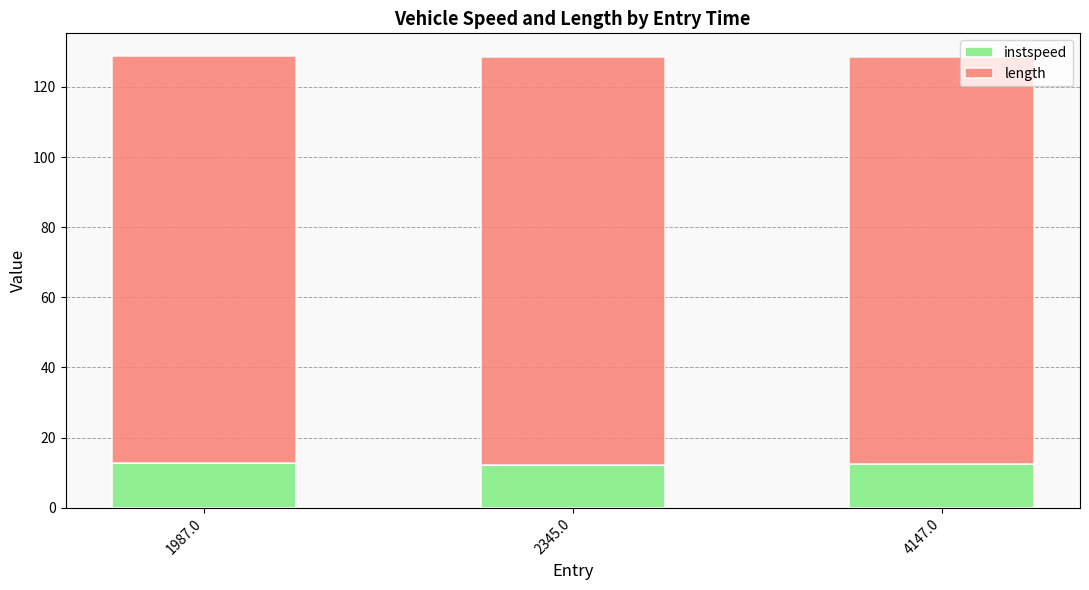

Is it true that instspeed equals 19.3 at 4147.0?

False